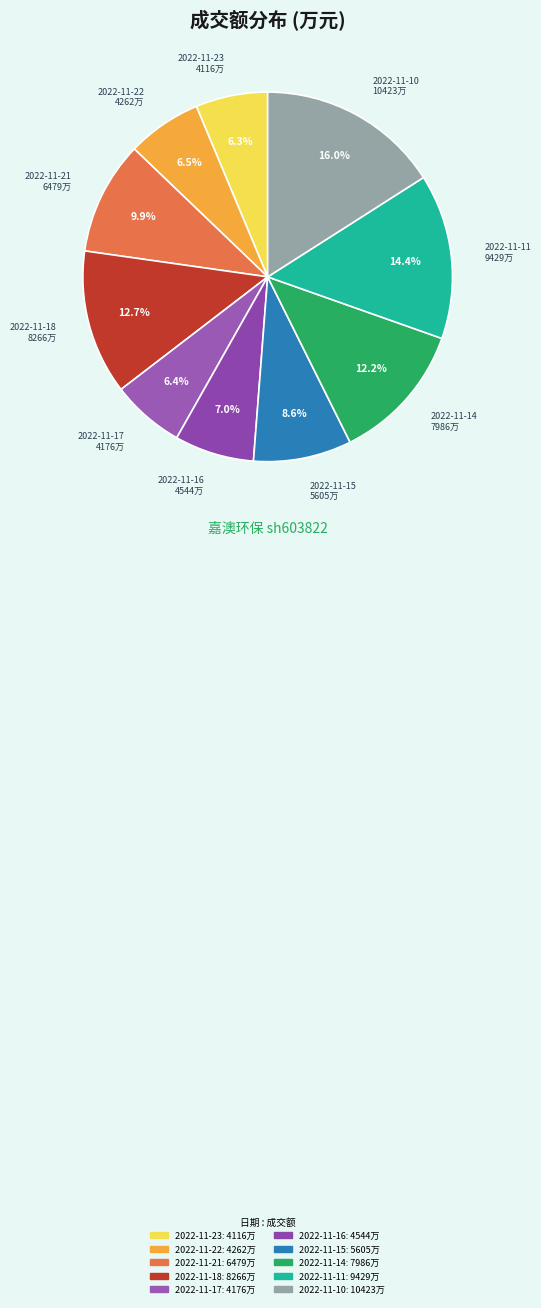

The 2022-11-23 slice represents 6% of the pie. True or false?

True